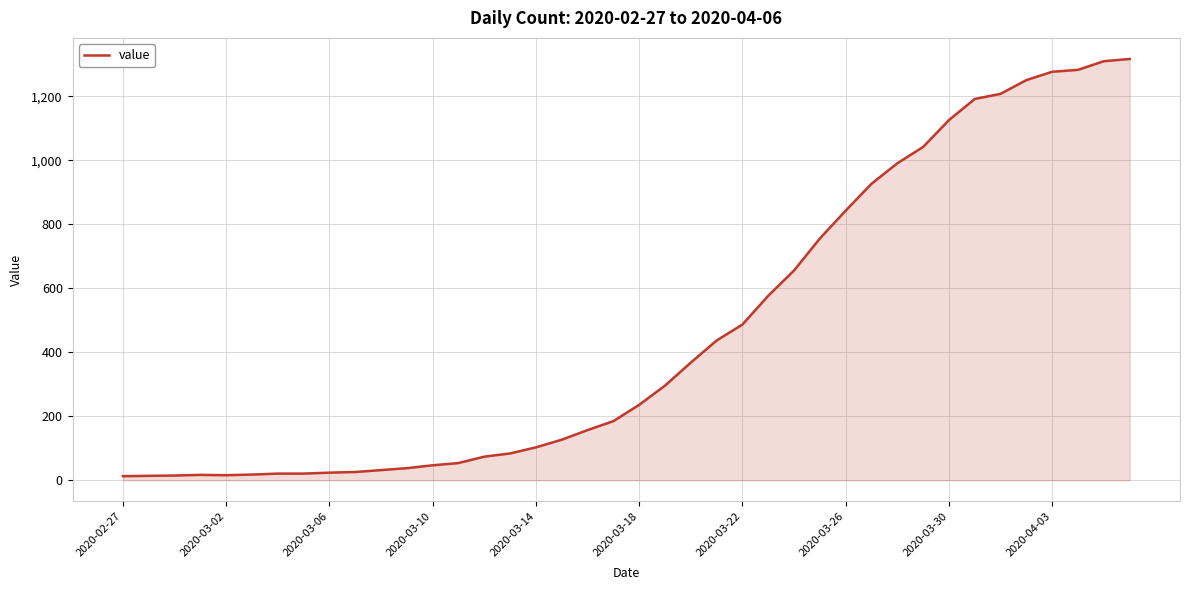

What is the difference between the second highest and minimum values?

1297